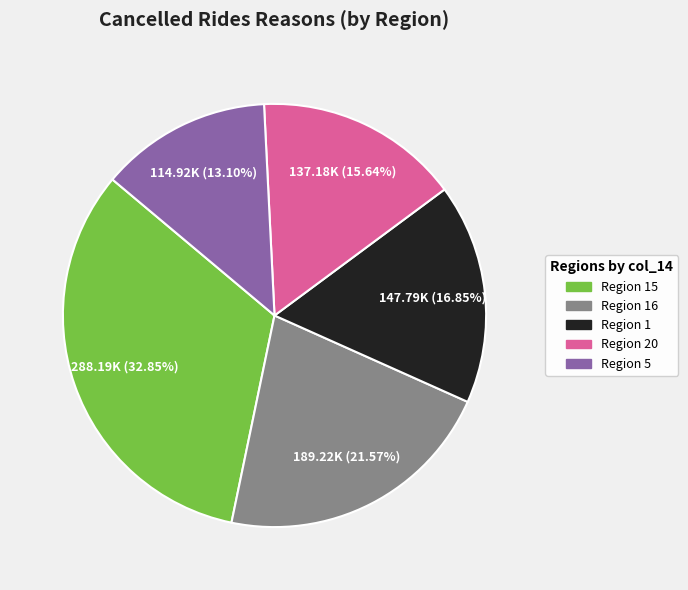

Is there a majority slice in this chart?

No